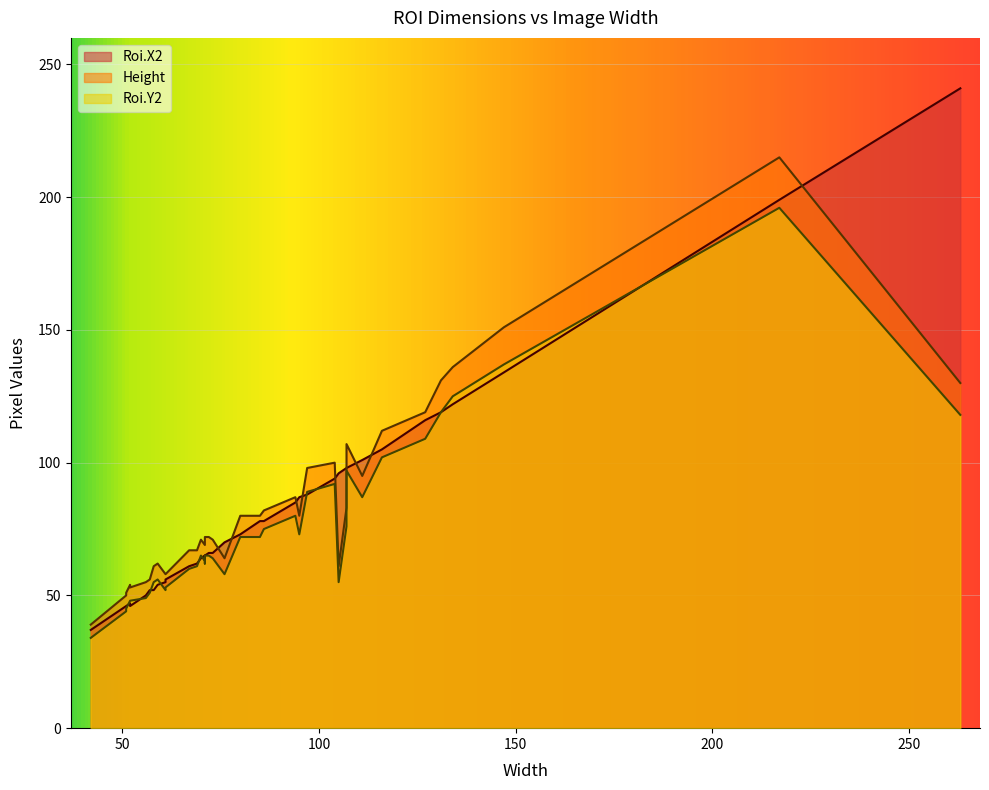

What is the difference between the second highest and minimum values in the Roi.X2 series?

162